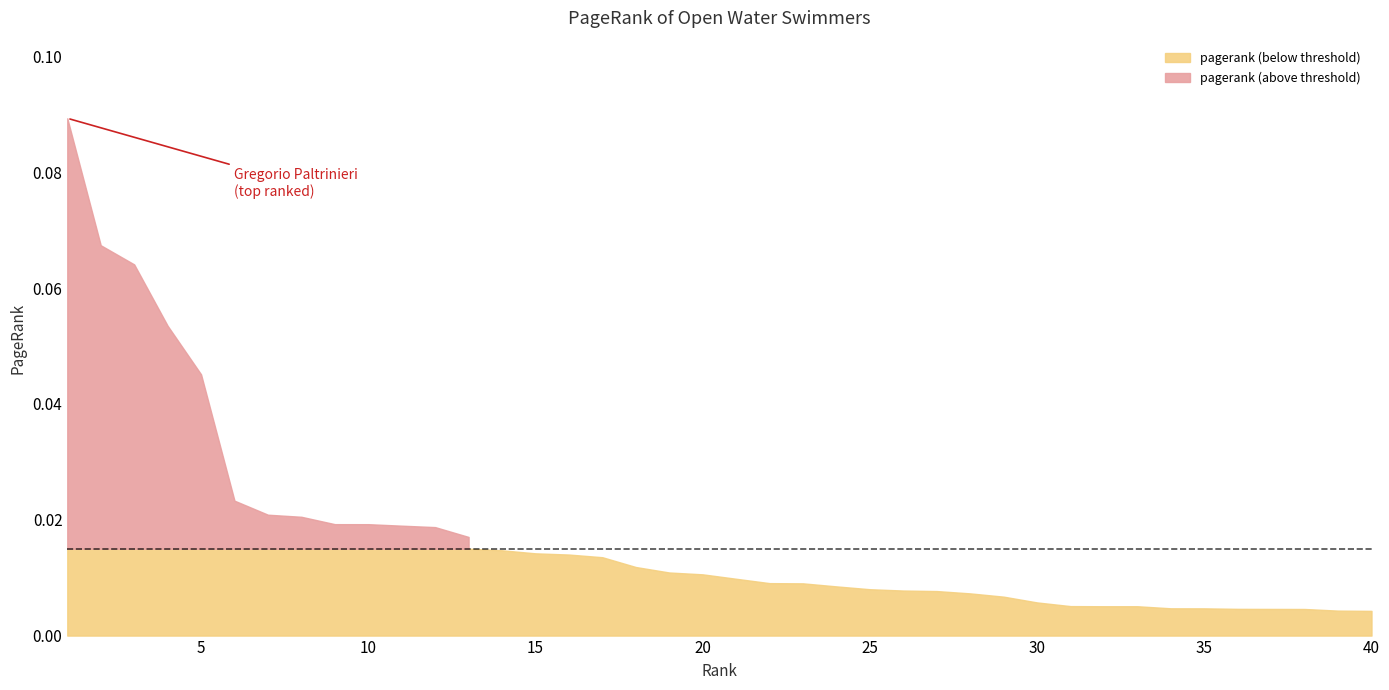

Reading right to left, list all the values displayed in this chart.

0.0	0.0	0.0	0.0	0.0	0.0	0.0	0.0	0.0	0.0	0.0	0.0	0.0	0.0	0.0	0.0	0.0	0.0	0.0	0.0	0.0	0.0	0.0	0.0	0.0	0.0	0.0	0.0	0.0	0.0	0.0	0.0	0.0	0.0	0.0	0.0	0.1	0.1	0.1	0.1